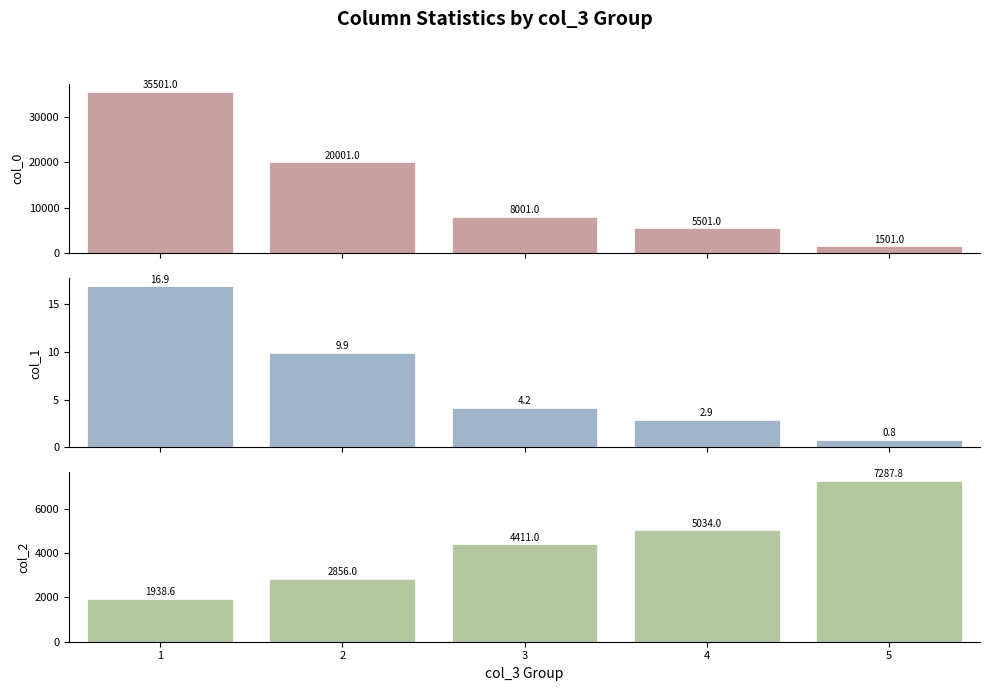

What is the minimum value for col_0?

1501.0